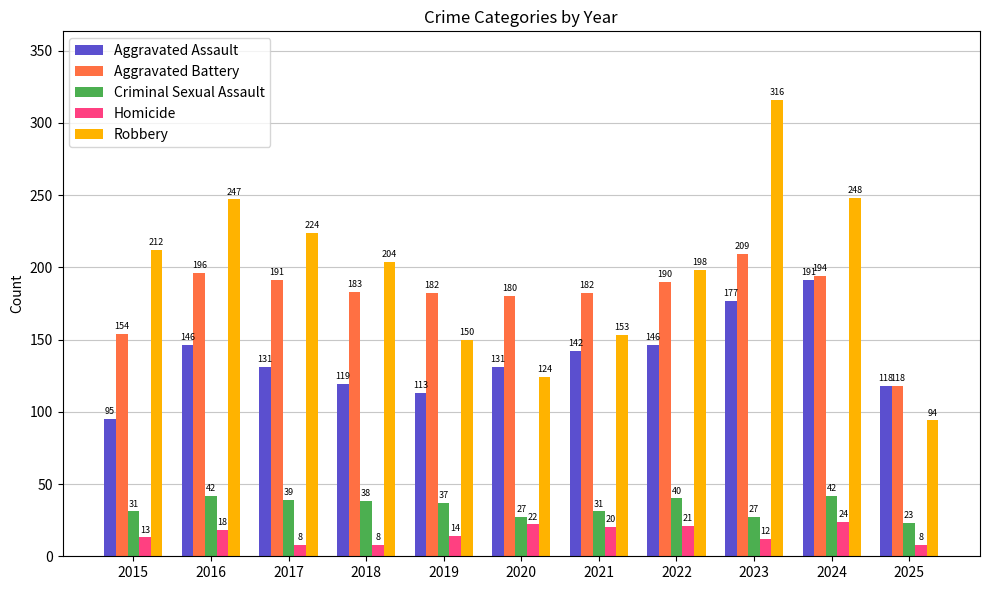

At which category does the chart reach its peak across all series?

2023